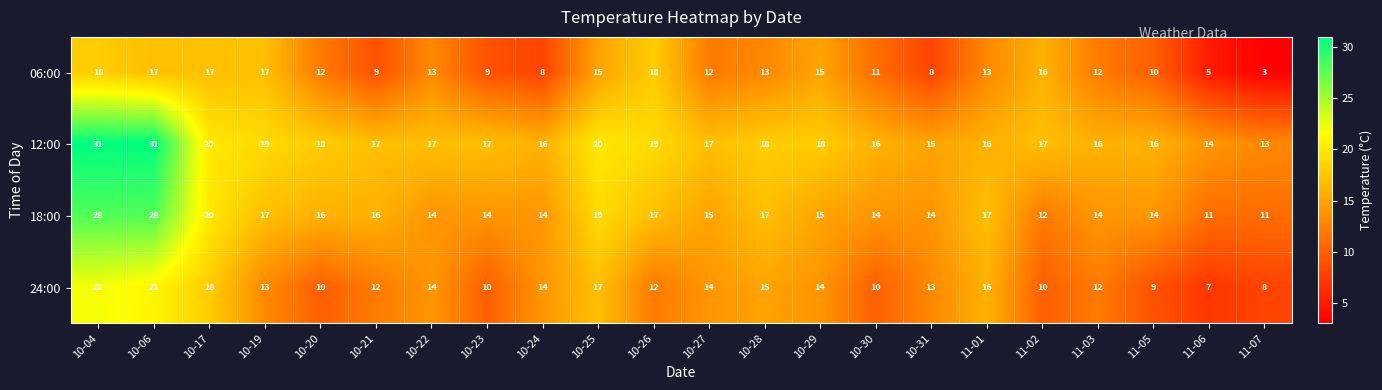

What is the difference between the maximum and minimum values in the 18:00 series?

17